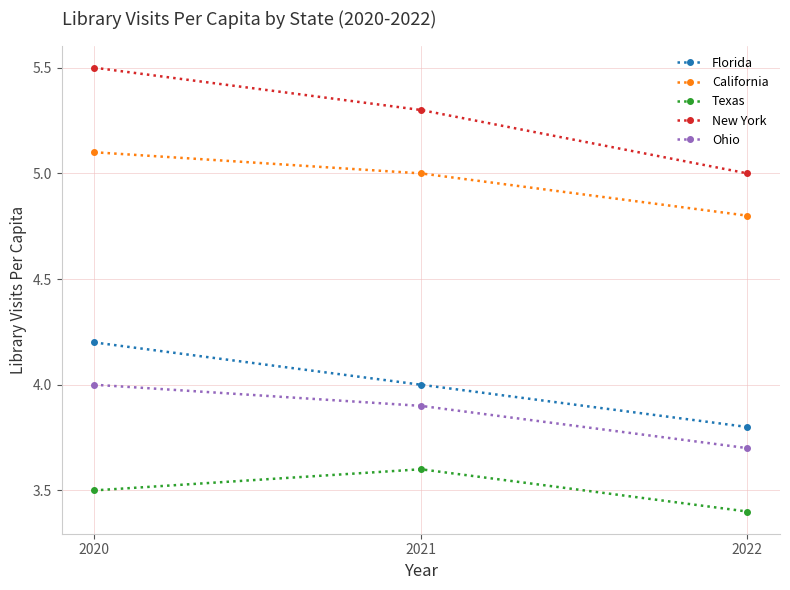

What is the average value of the Texas series?

3.5